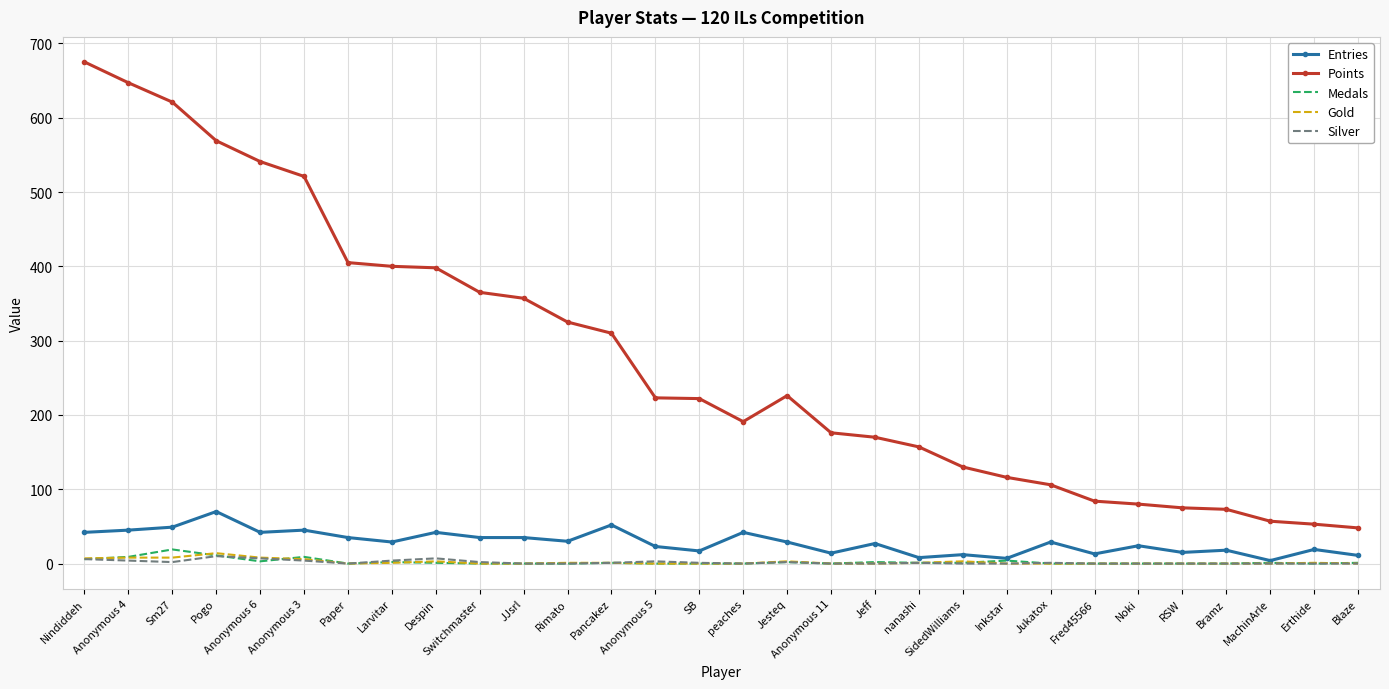

What is the total value across all series at Bramz?

91